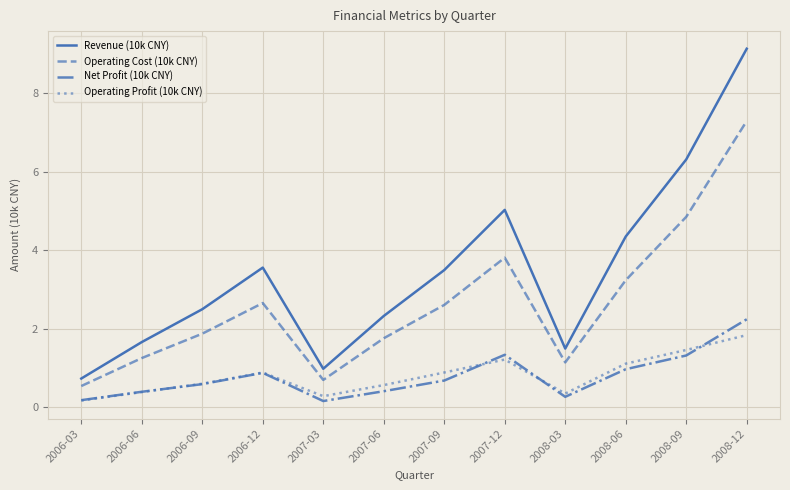

Rank the series by their maximum value, from highest to lowest.

Revenue (10k CNY), Operating Cost (10k CNY), Net Profit (10k CNY), Operating Profit (10k CNY)